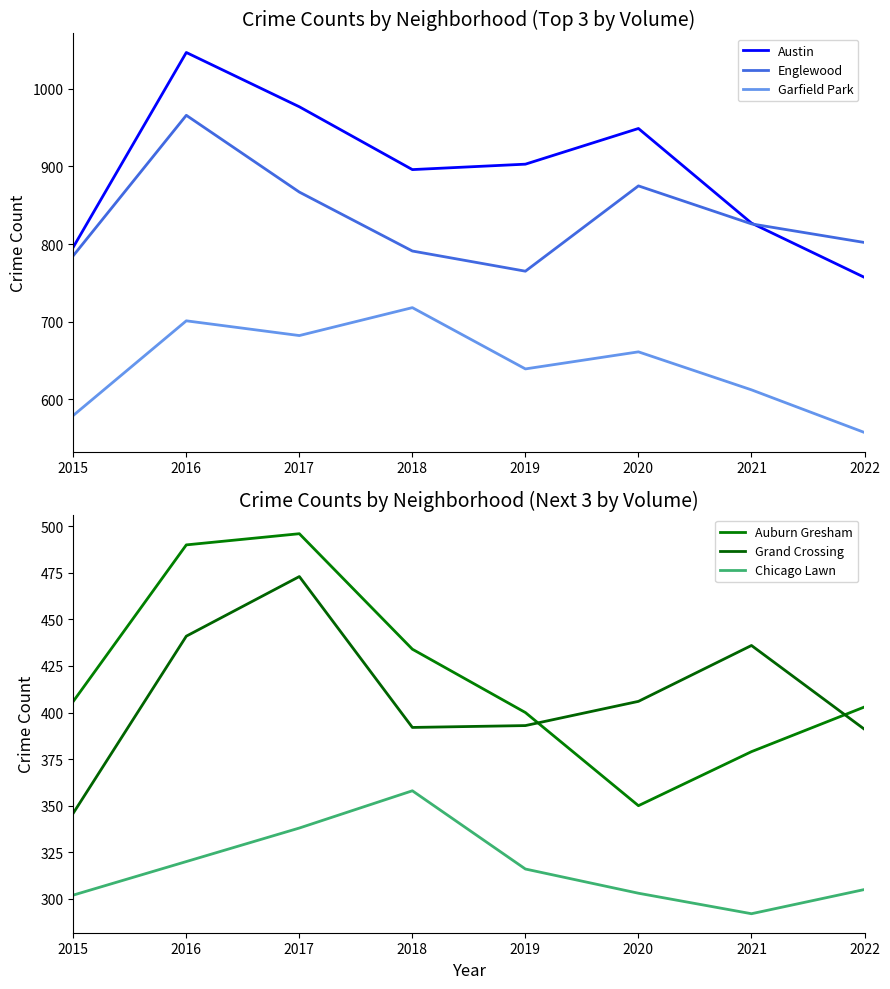

List the series in order of their peak value, highest first.

Austin, Englewood, Garfield Park, Auburn Gresham, Grand Crossing, Chicago Lawn